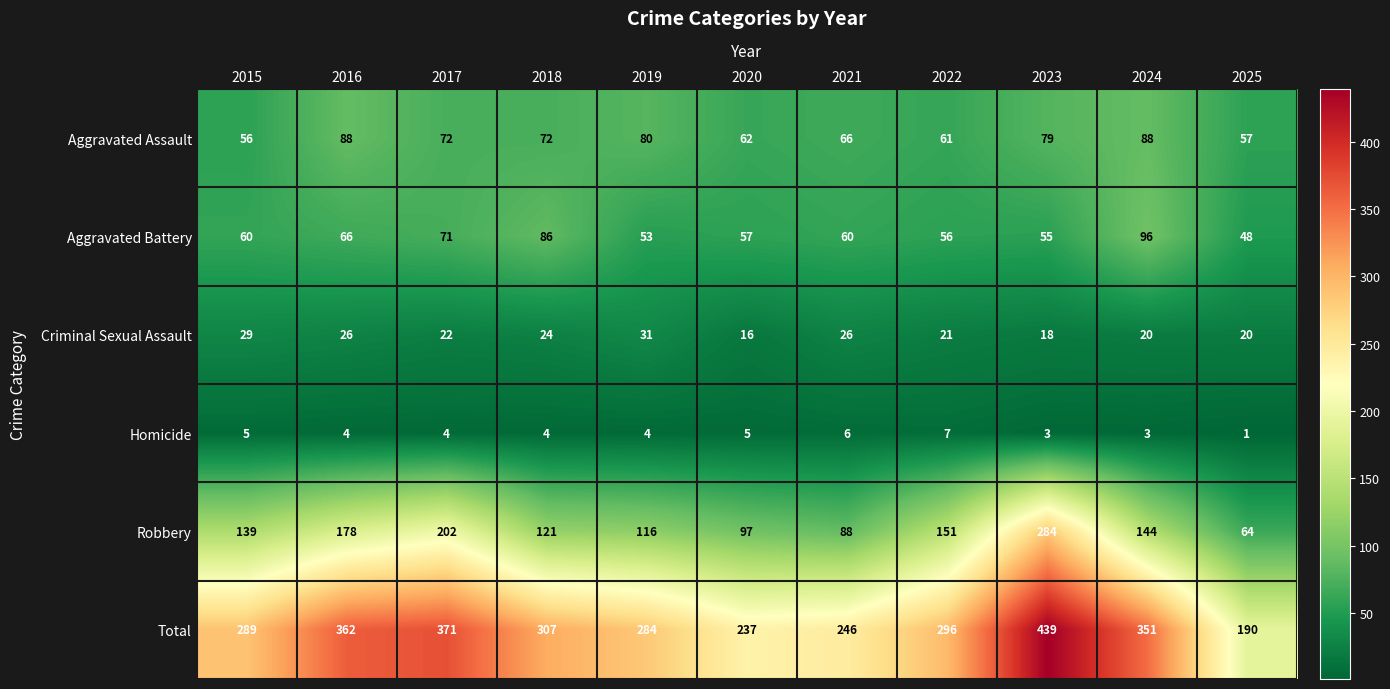

Which series has the widest spread of values?

Total